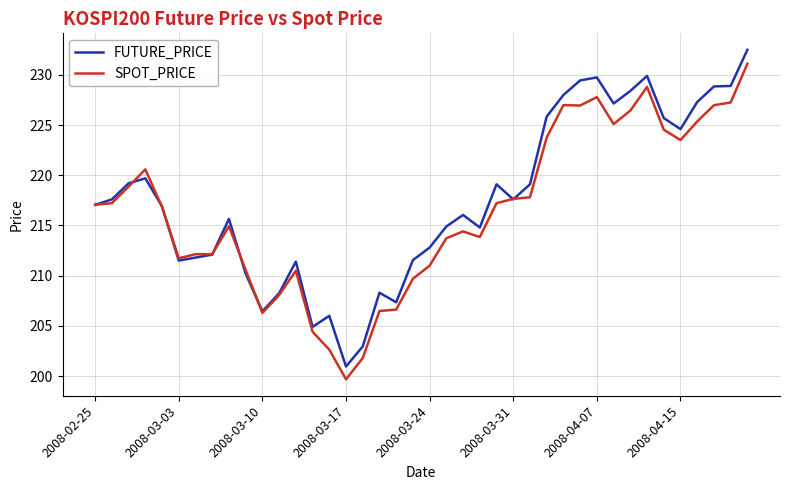

Which series has the widest spread of values?

FUTURE_PRICE